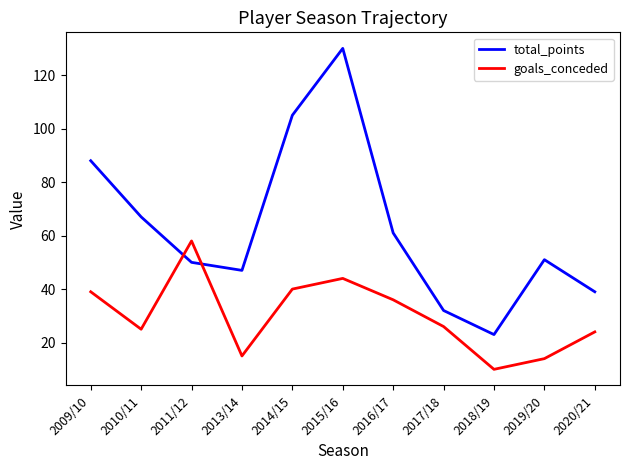

Which label corresponds to the smallest value in the chart?

2018/19